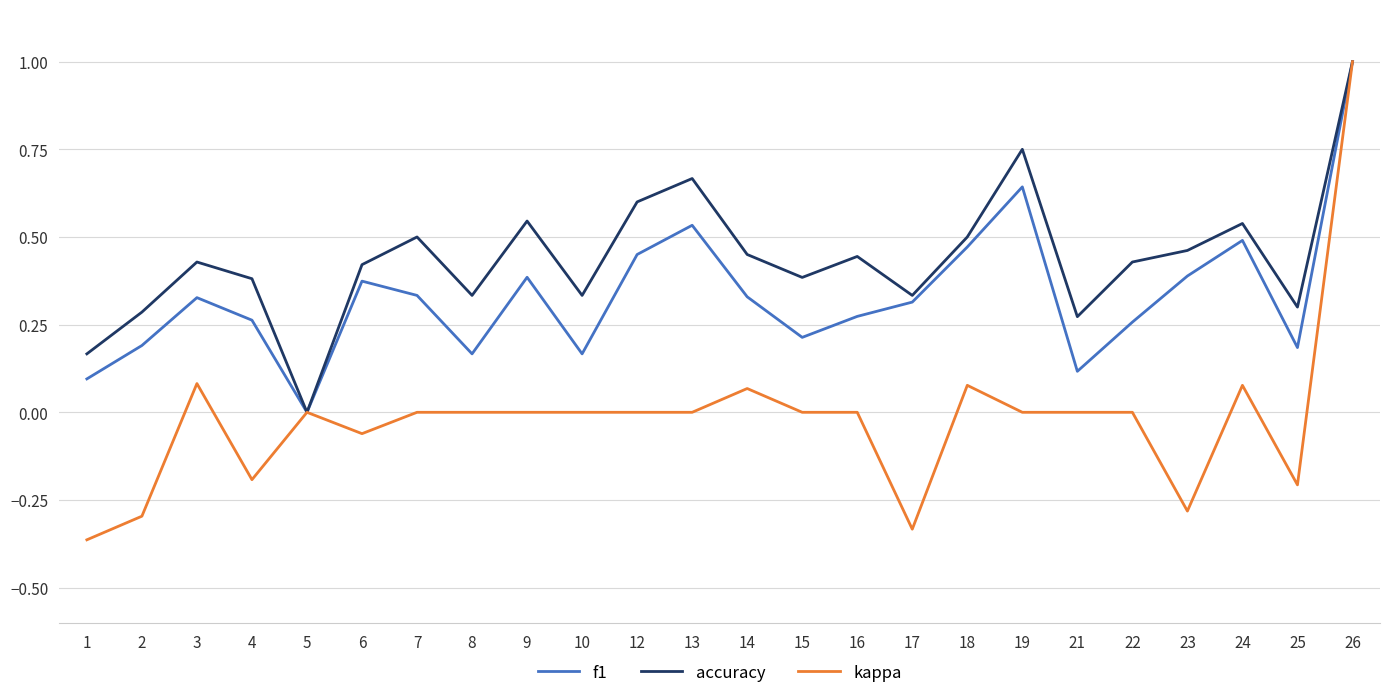

Is it true that accuracy equals 0.3 at 21?

True